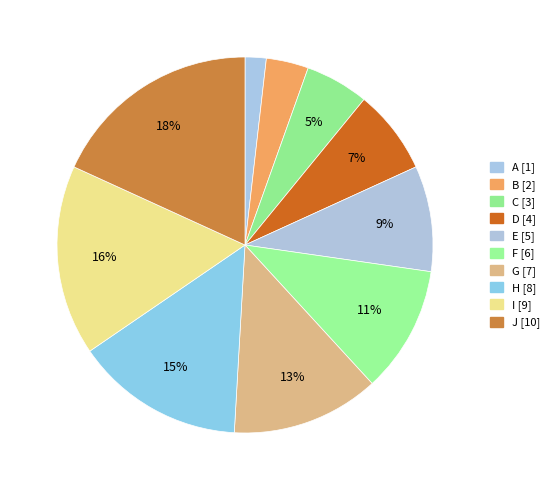

What is the change in value from H to I?

+1